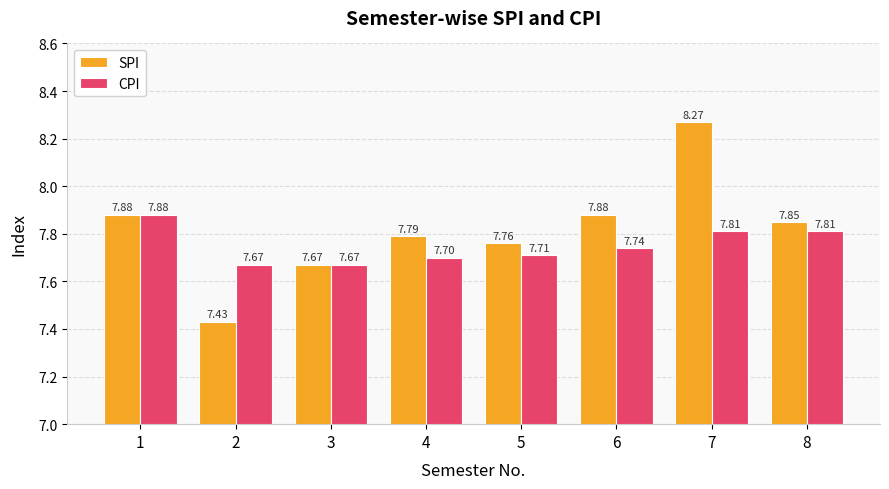

Does the chart contain any negative values?

No